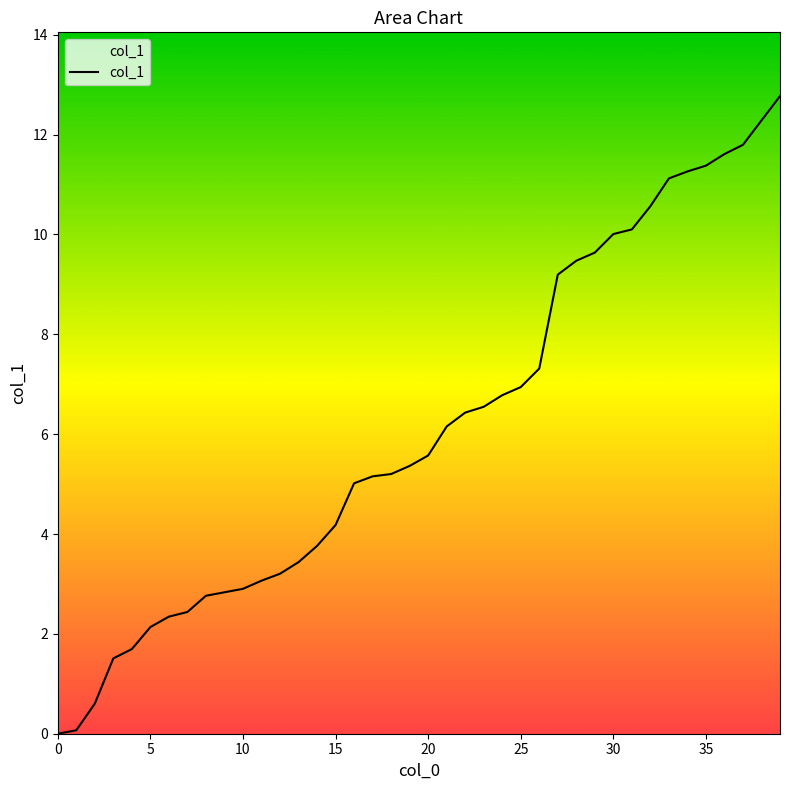

What is the difference between the maximum and minimum values?

12.8